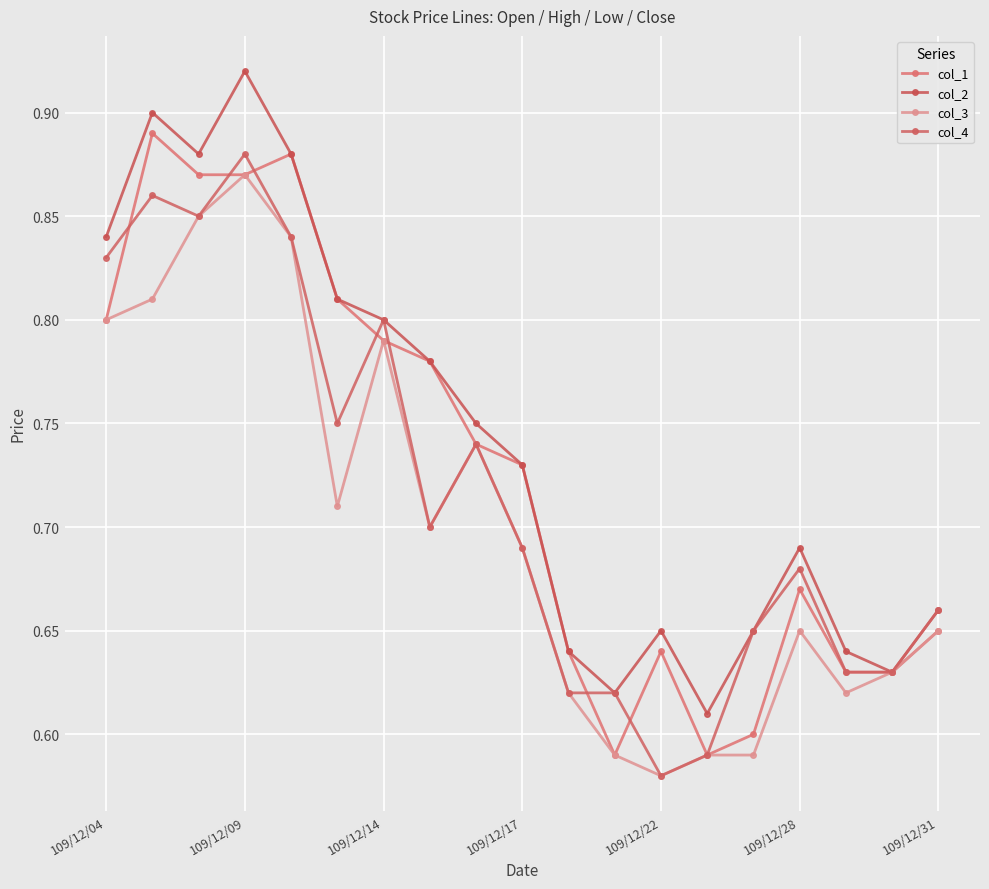

Does the chart display data point markers on the line(s)?

Yes